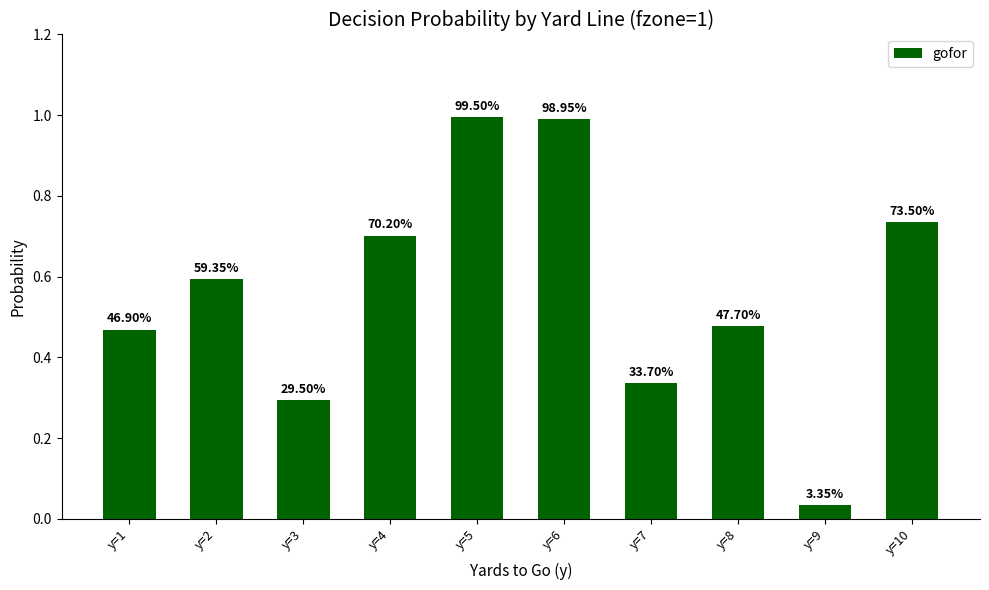

What is the average value?

0.6